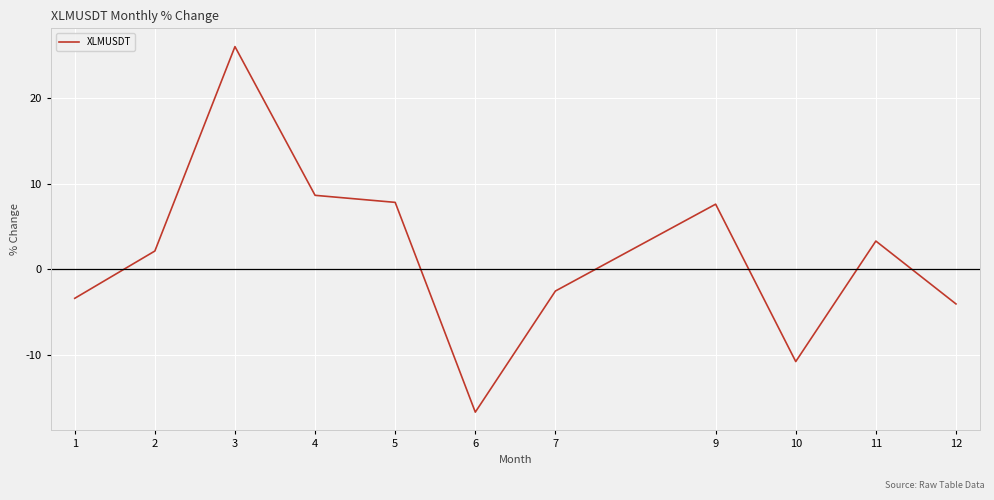

Which label corresponds to the largest value in the chart?

3